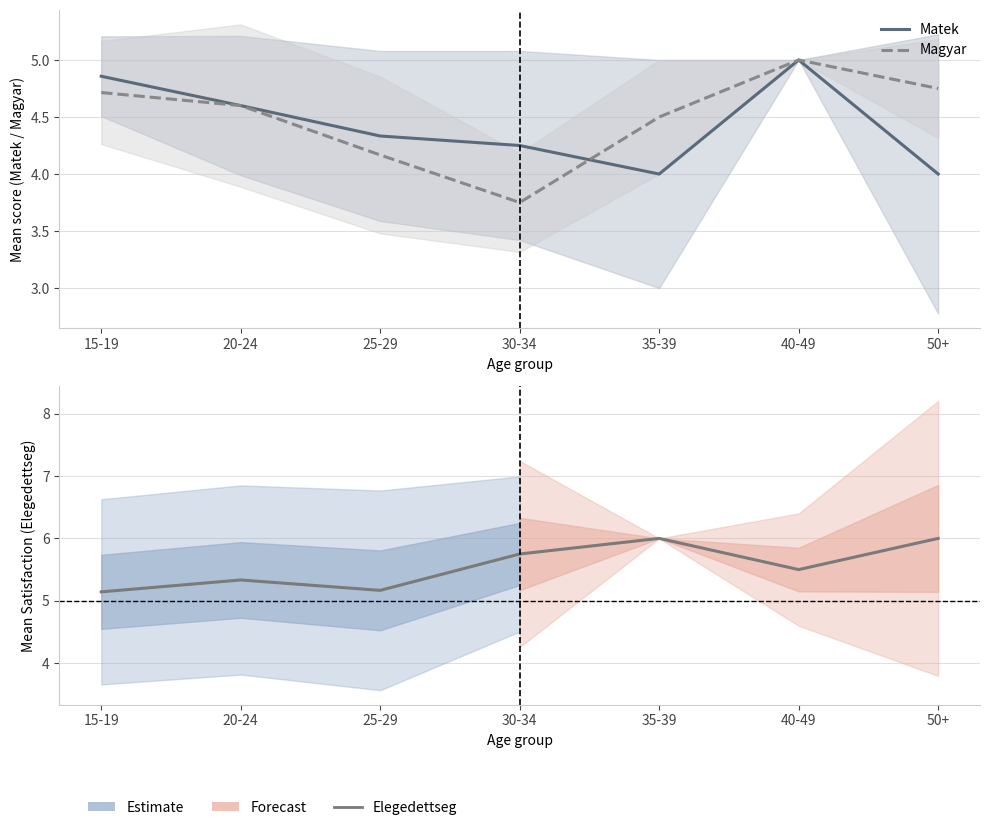

Which has a higher value, 15-19 or 50+?

15-19